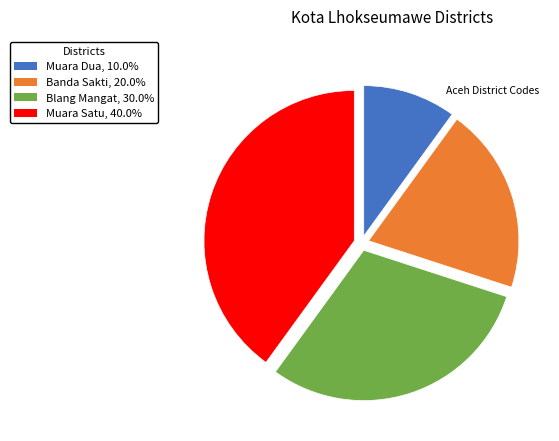

Approximately how many times larger is the value at Blang Mangat, 30.0% compared to Muara Dua, 10.0%?

3.0